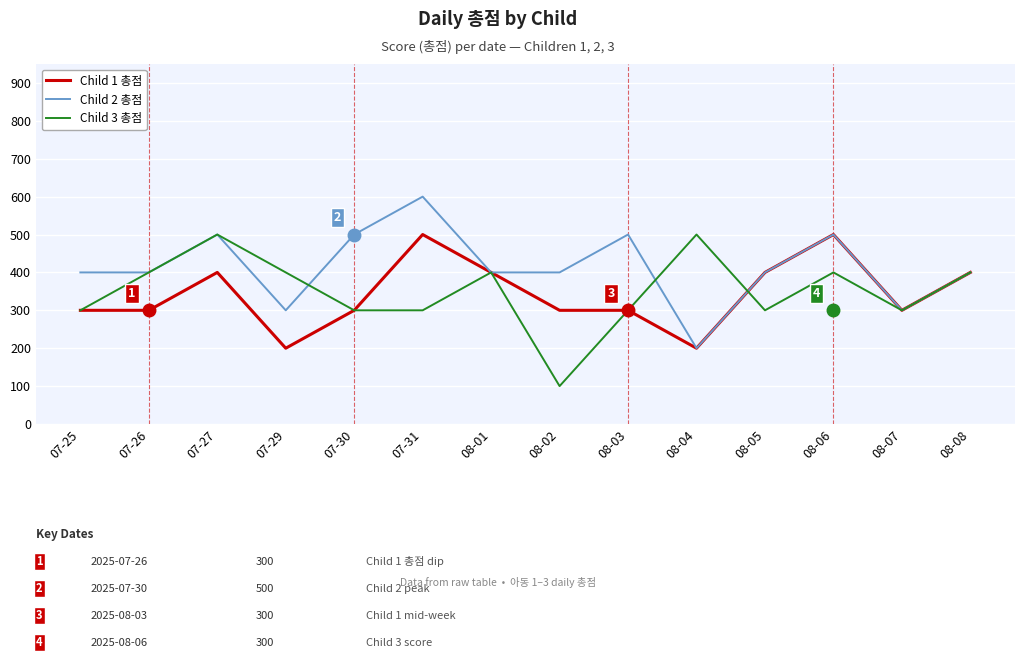

Read the Child 3 총점 value at 08-06.

400